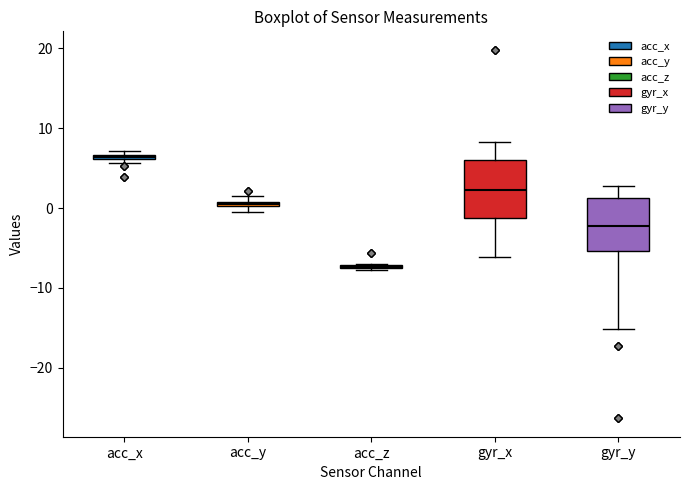

Where is the lower edge of the box for acc_y on the y-axis? The values are not printed on the chart, so give them approximately, as read against the axis.

0